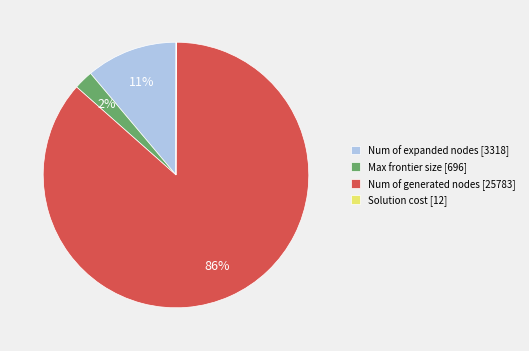

Combined, do Num of generated nodes [25783] and Max frontier size [696] account for over 50%?

Yes